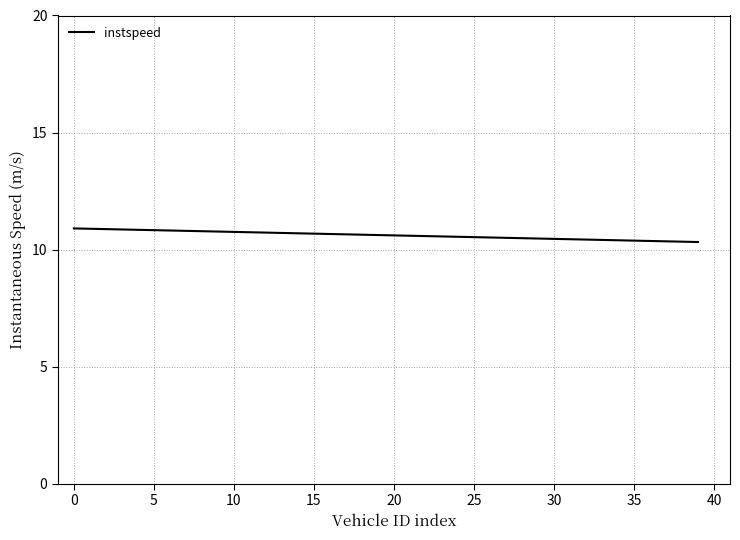

What is the greatest value displayed?

10.9